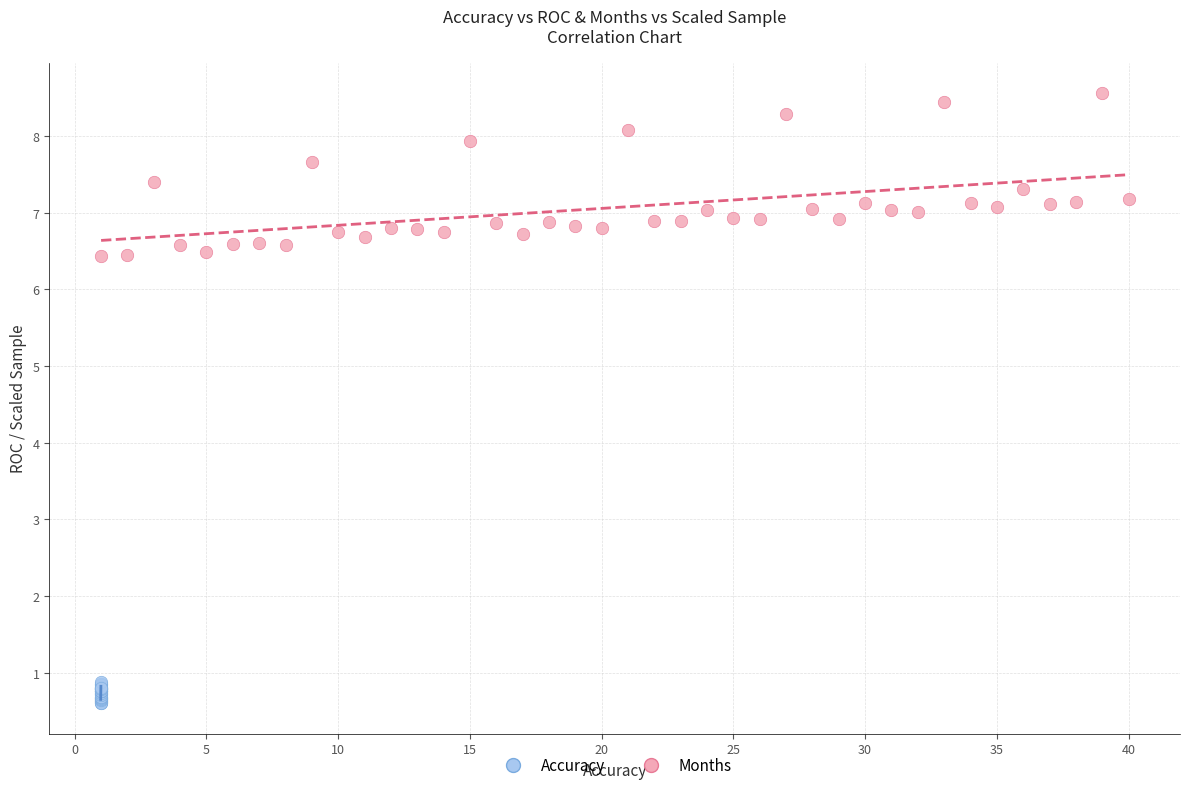

Which series reaches the minimum Y coordinate?

Accuracy